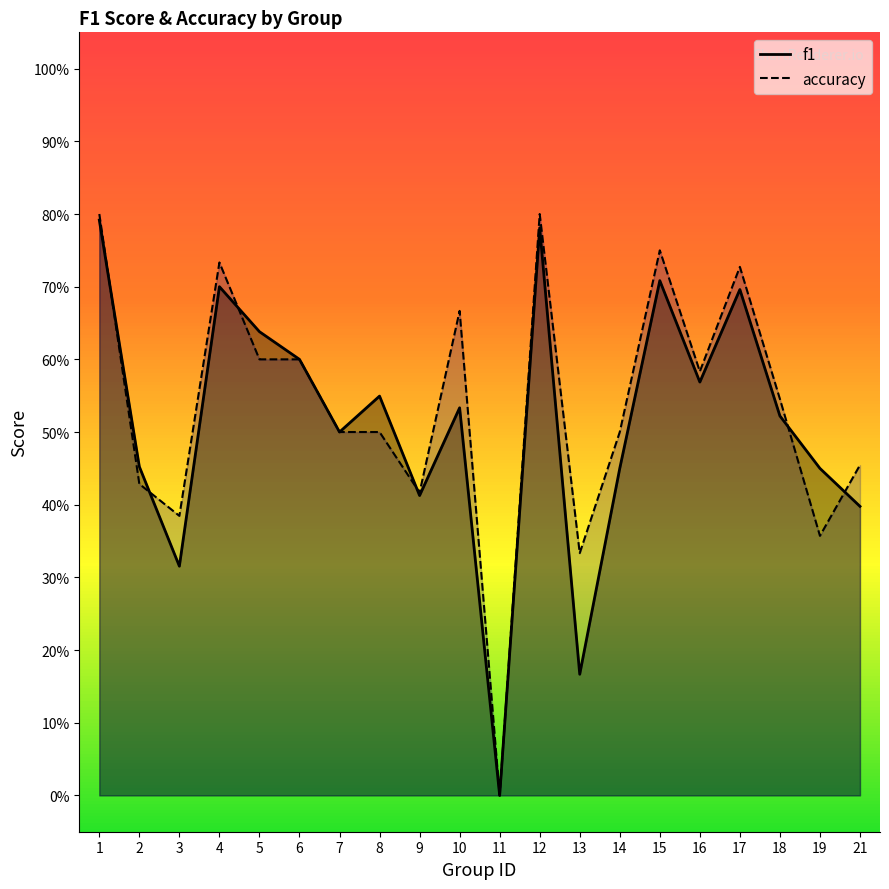

What is the value of the accuracy point at the 18th from the left?

0.5